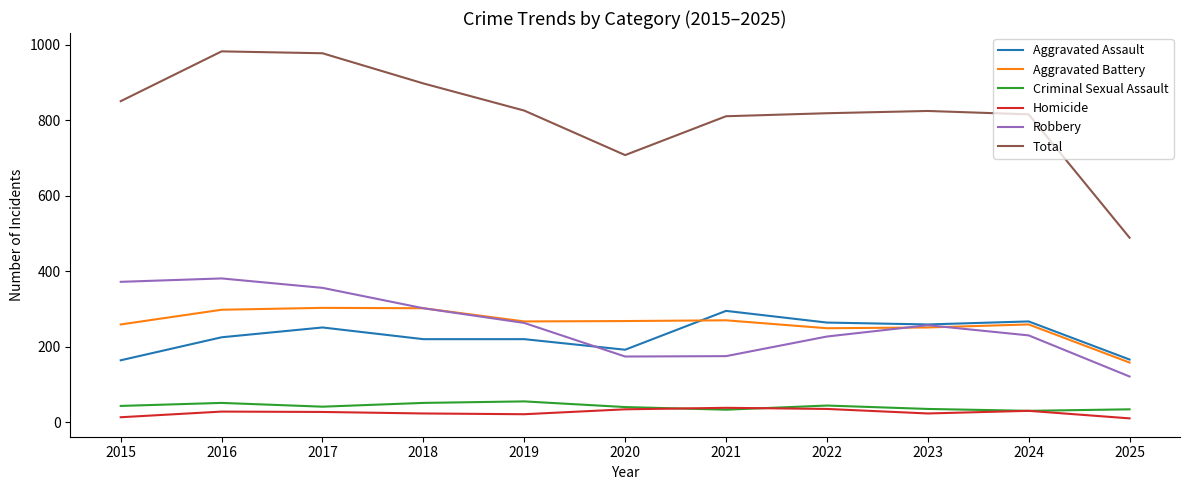

At which category does Total reach its first local valley?

2020